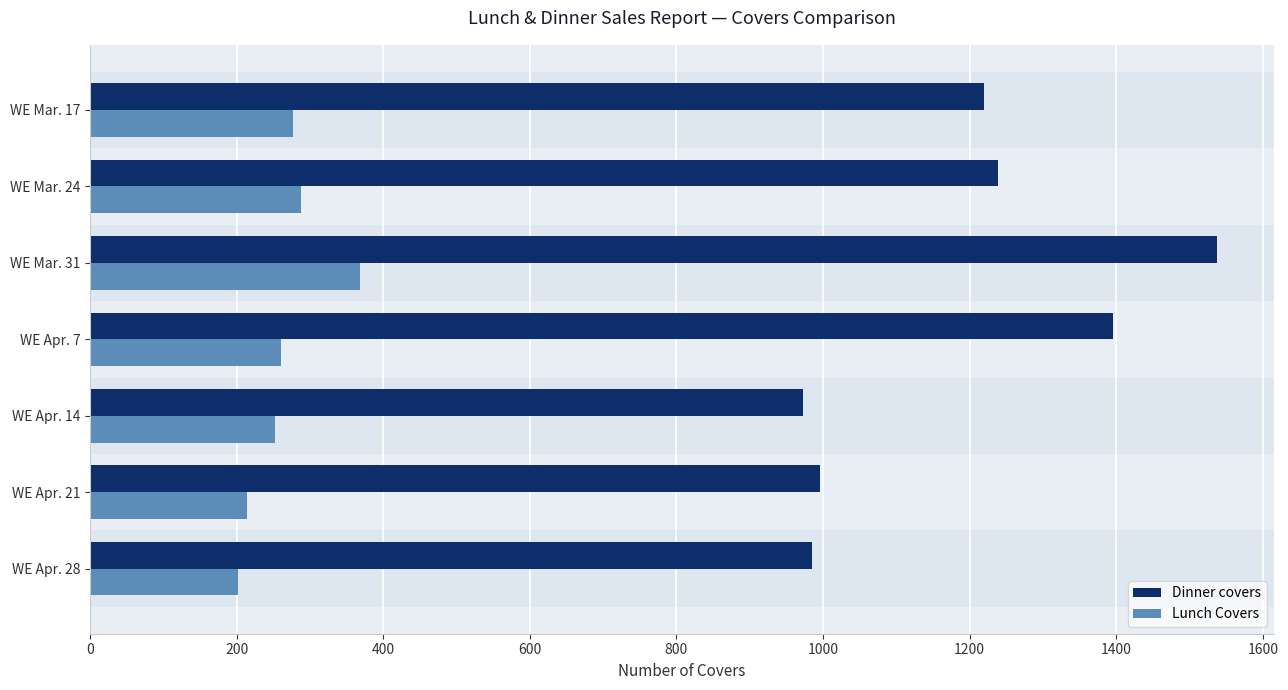

What is the spread (max minus min) of values at WE Mar. 17?

942